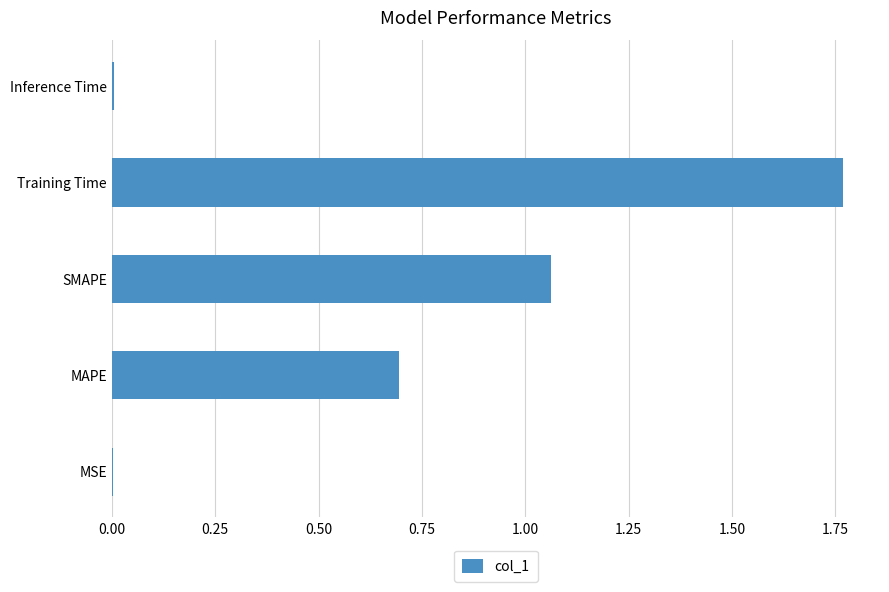

Approximately how many times larger is the value at SMAPE compared to Training Time?

0.6